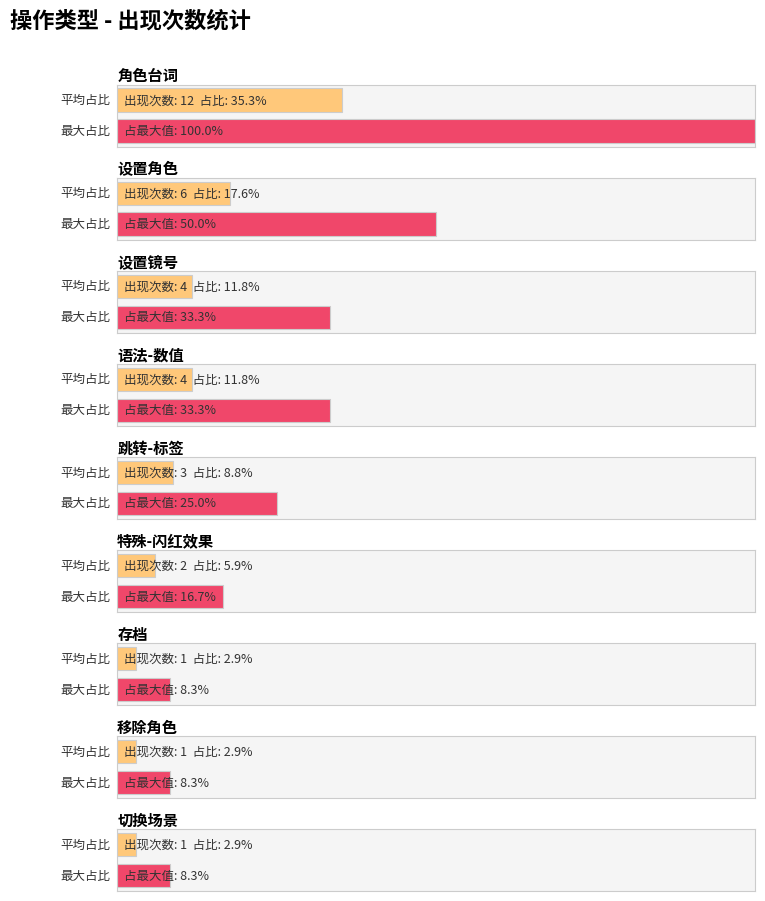

Are the bars grouped side by side (vs. stacked)?

No